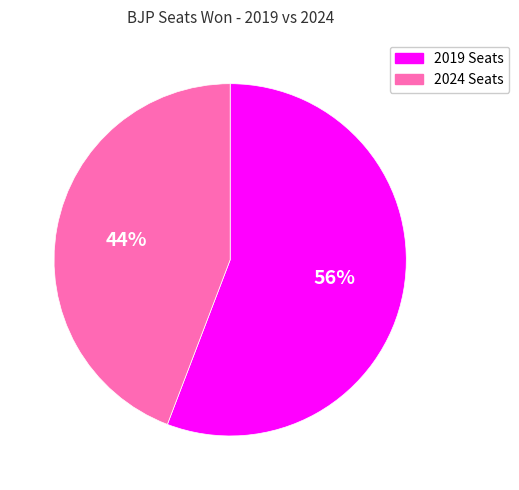

Which slice represents more than half of the pie?

2019 Seats